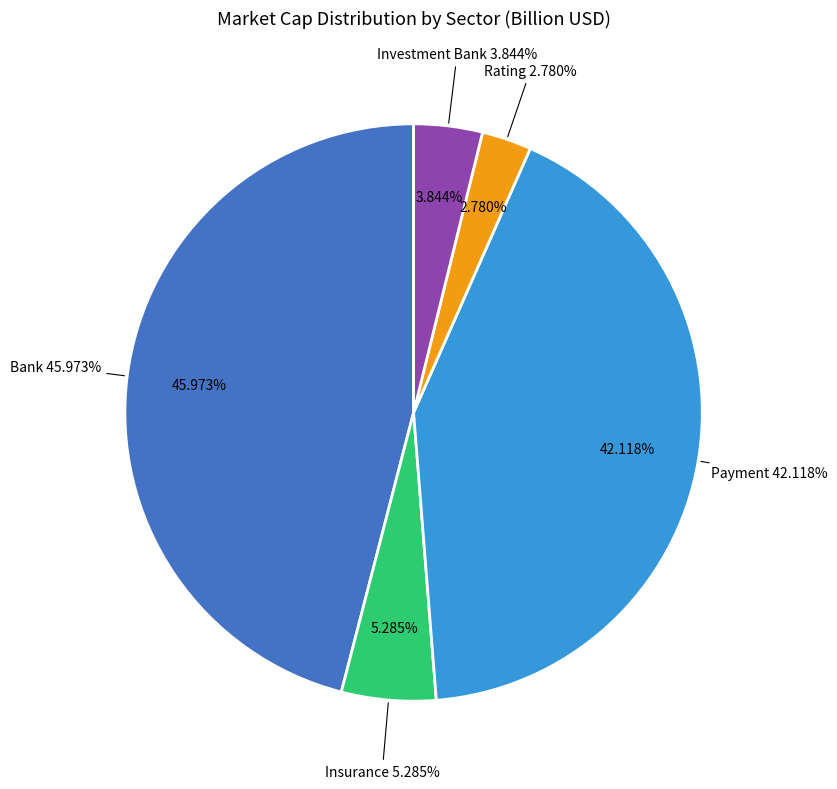

Is it true that GOLDMAN SACHS is 1% of the pie?

False